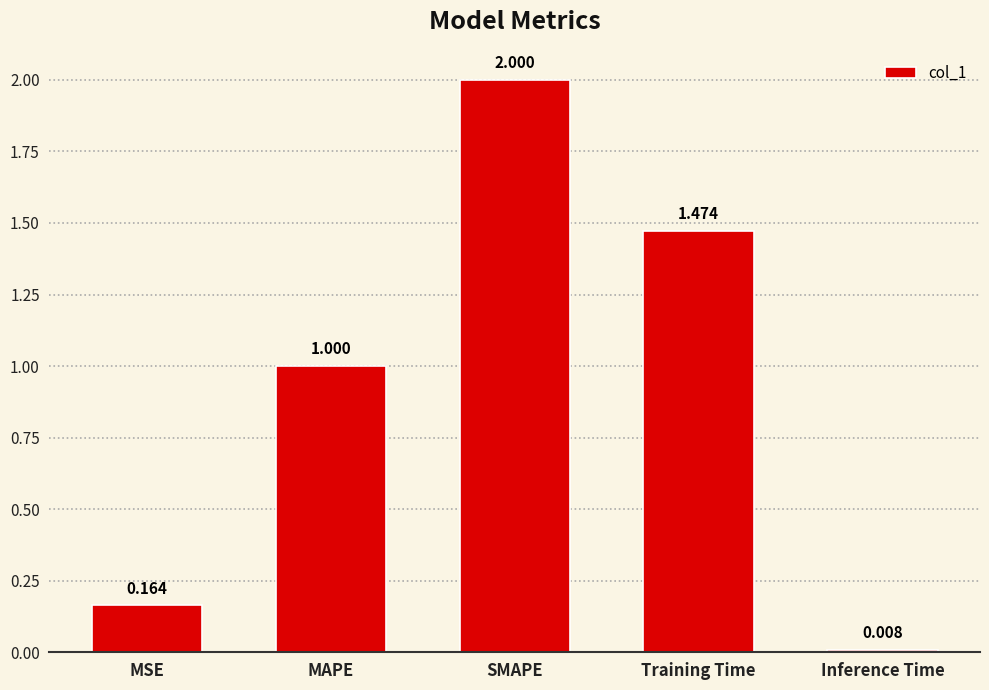

Rank the categories by value from highest to lowest.

SMAPE, Training Time, MAPE, MSE, Inference Time